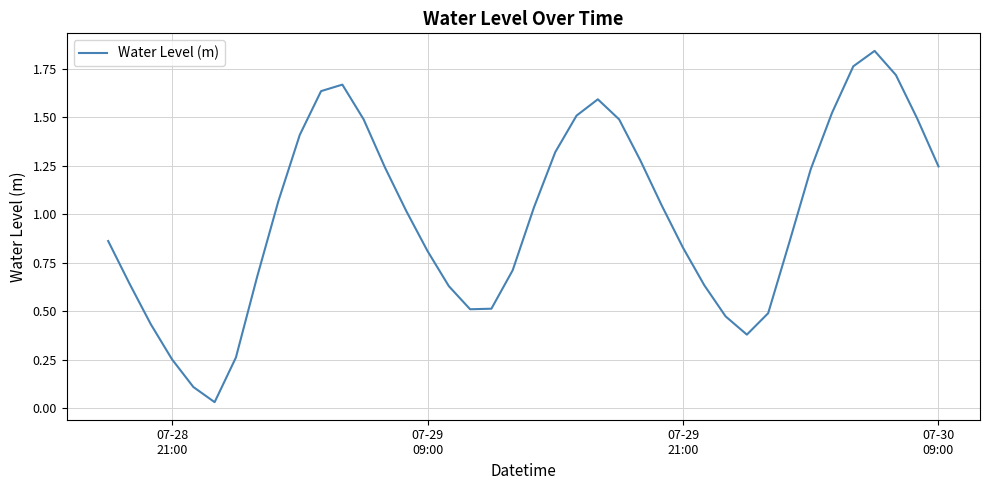

What is the difference between the maximum and minimum values?

1.8